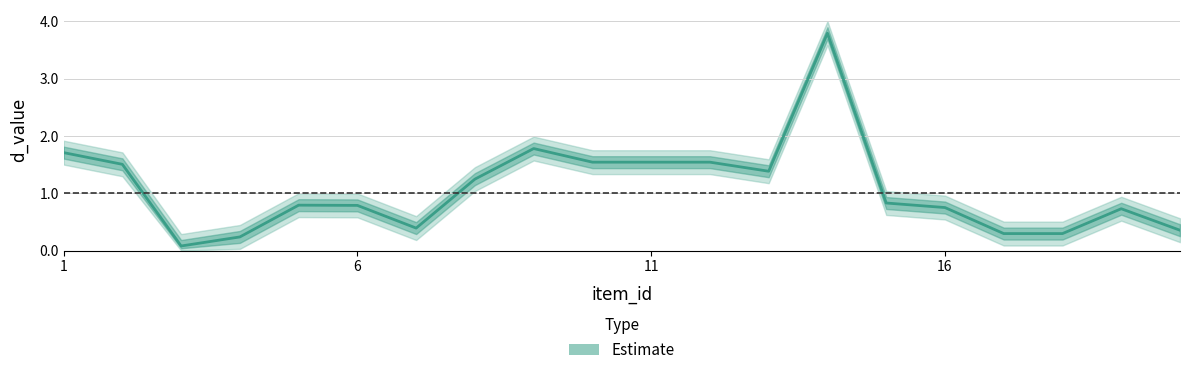

What is the difference between the maximum and minimum values?

3.7